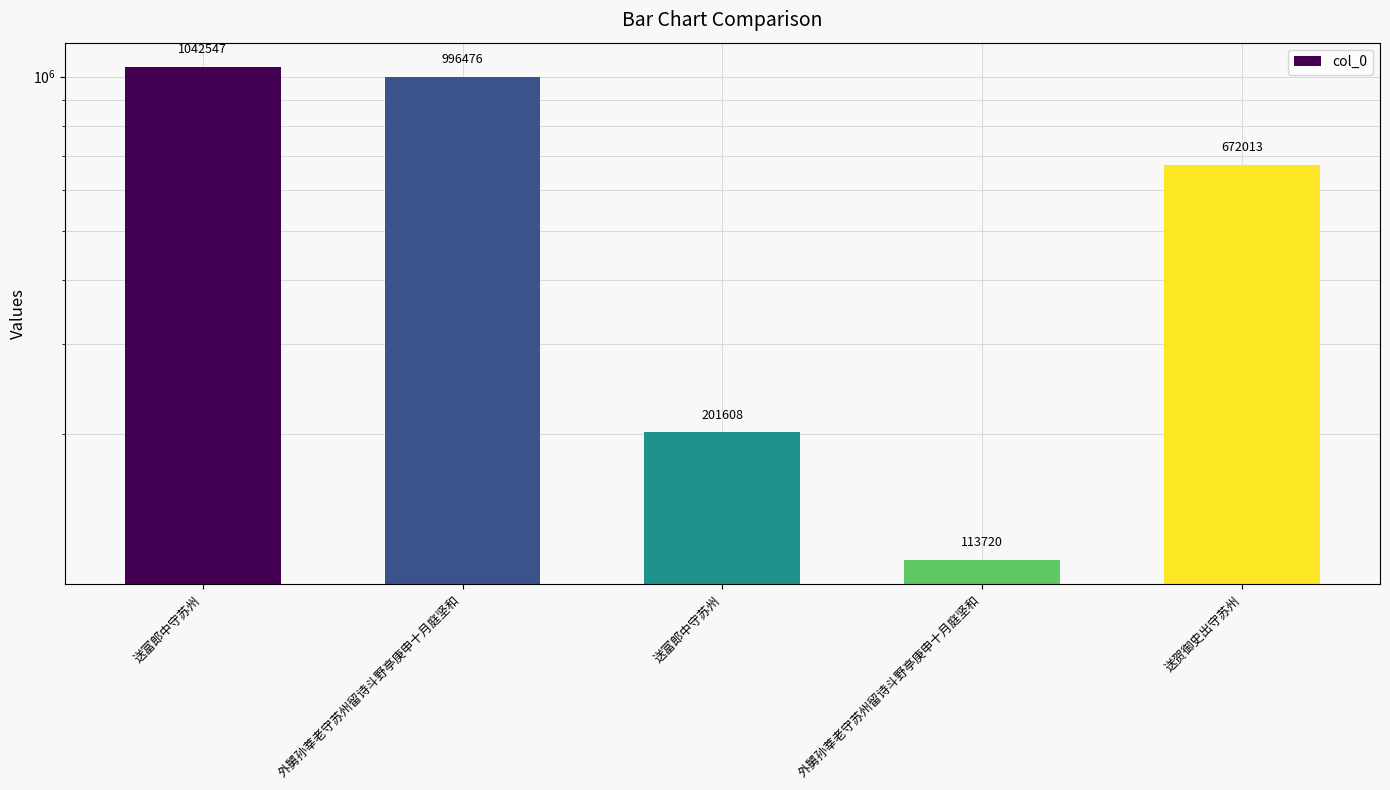

The chart shows a value of 99659 at 送富郎中守苏州. True or false?

False